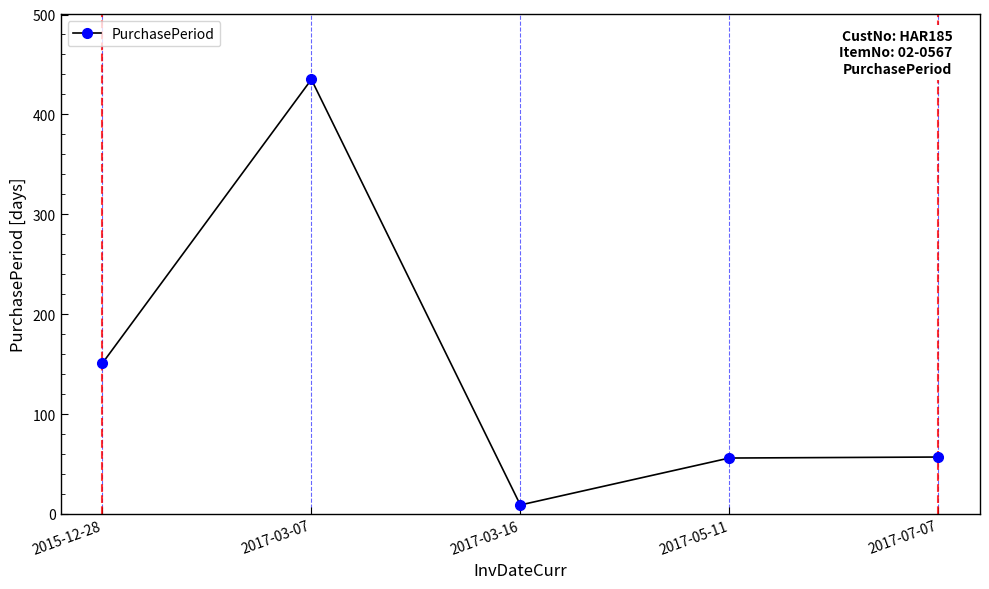

The chart shows a value of 709 at 2017-03-07. True or false?

False